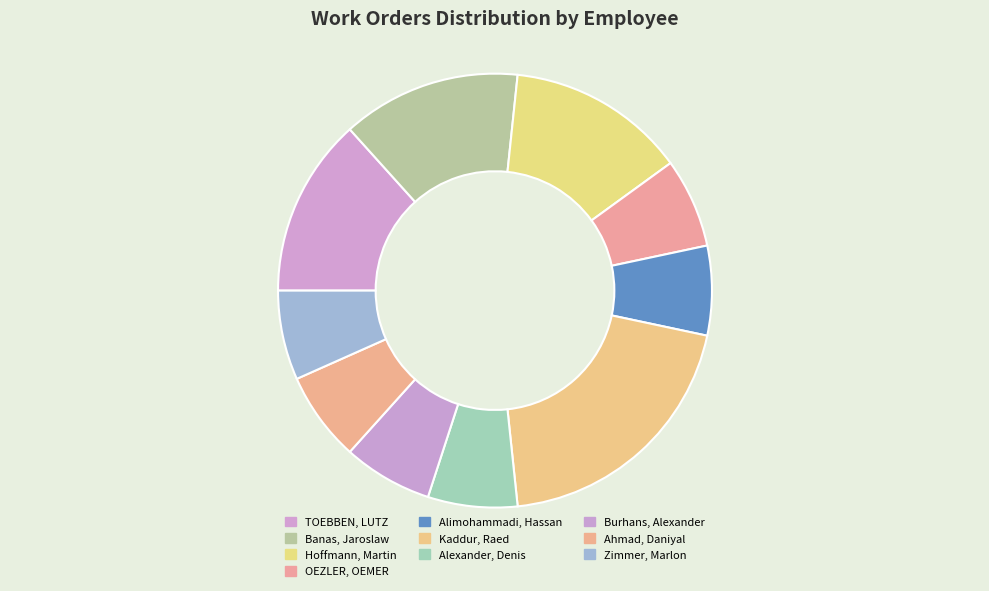

Between OEZLER, OEMER and Alimohammadi, Hassan, which is larger?

OEZLER, OEMER